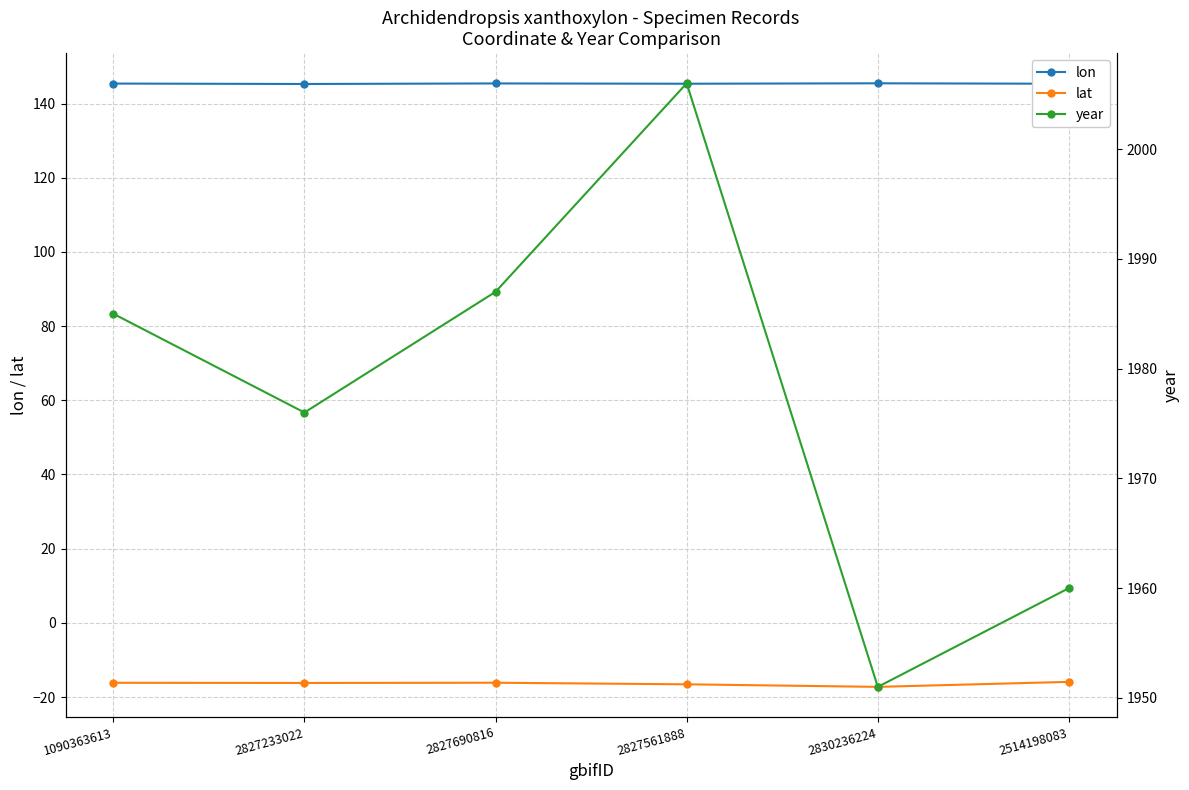

At which label does year reach its peak?

2827561888